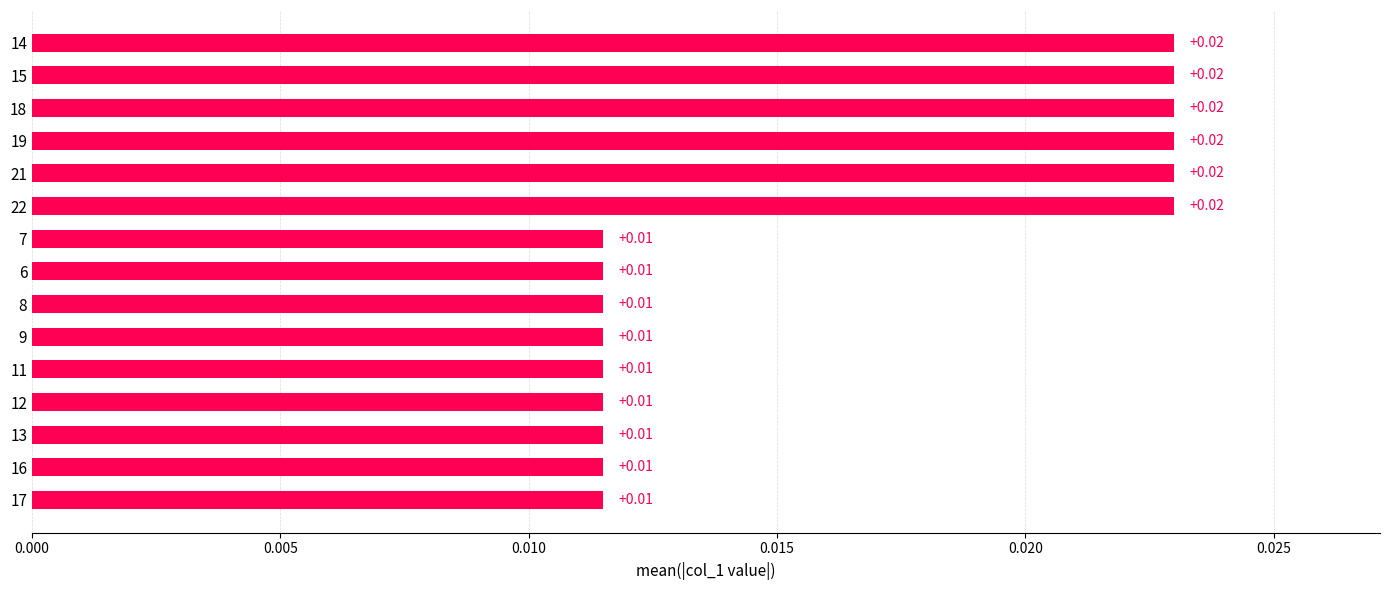

What is the sum of all values?

0.2